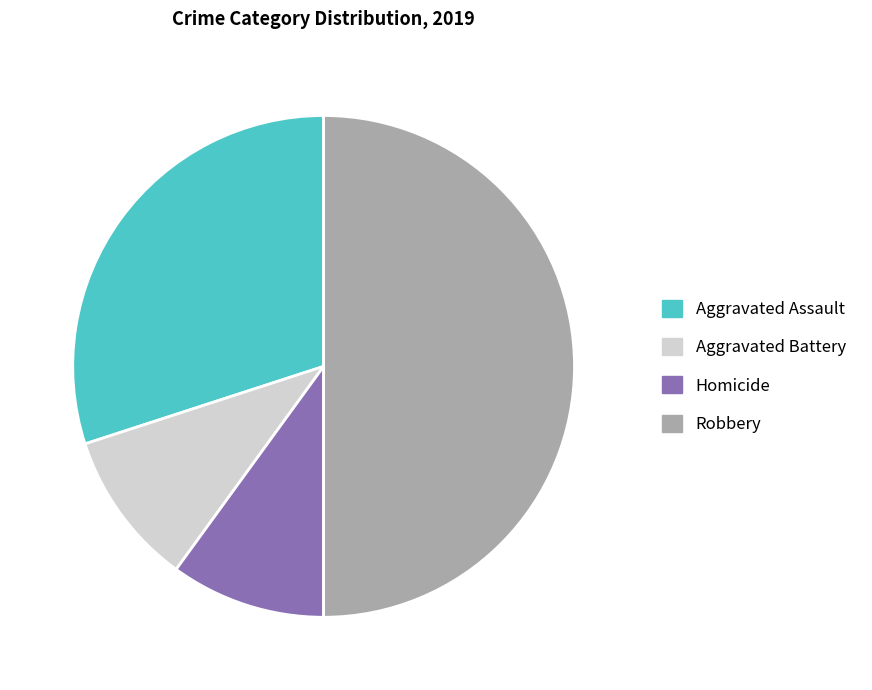

How many segments does this pie chart have?

4